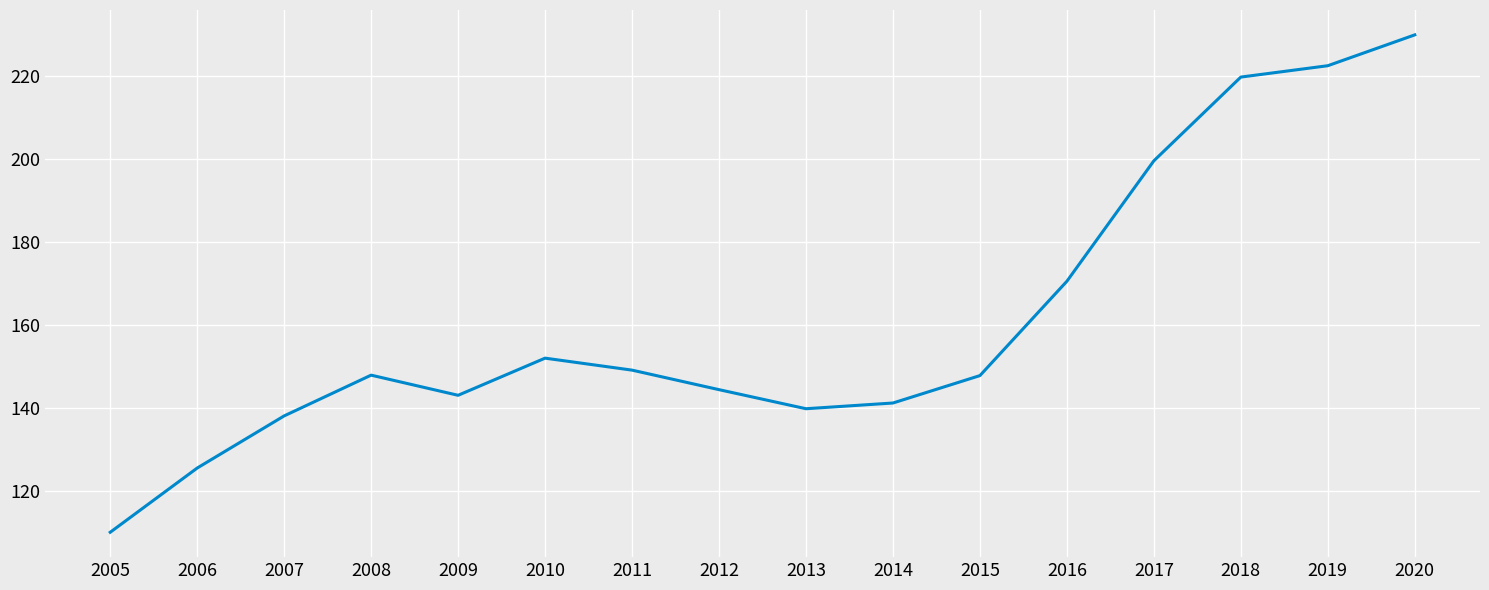

What is the difference between the values at 2012 and 2017?

55.2